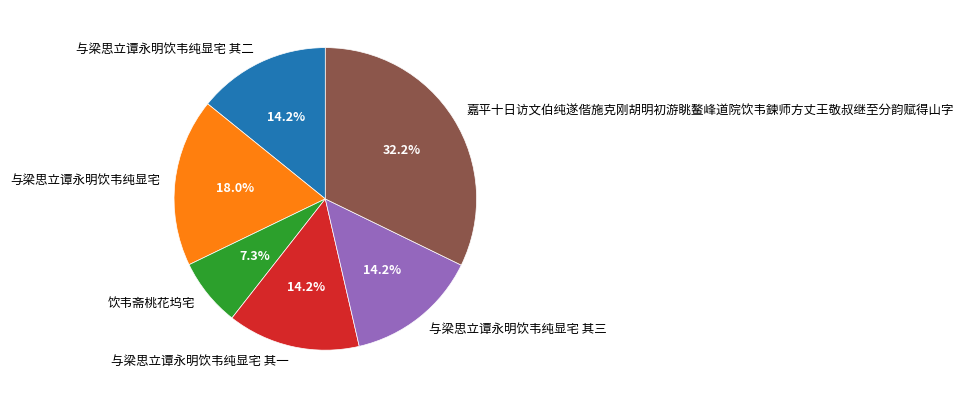

What percentage do 与梁思立谭永明饮韦纯显宅 其三 and 与梁思立谭永明饮韦纯显宅 其一 together represent?

28.4%